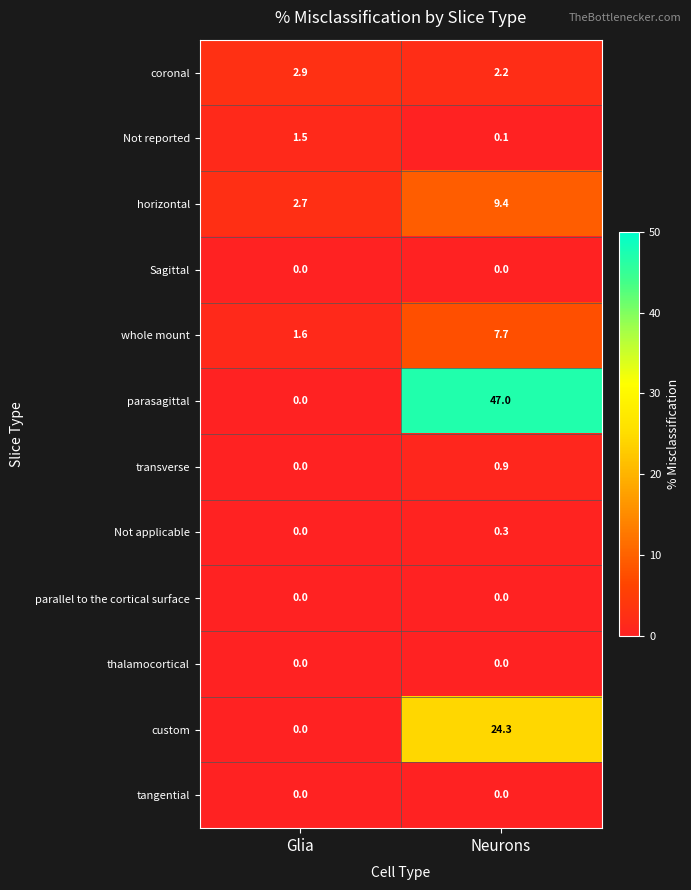

Count the number of data series in this chart.

12